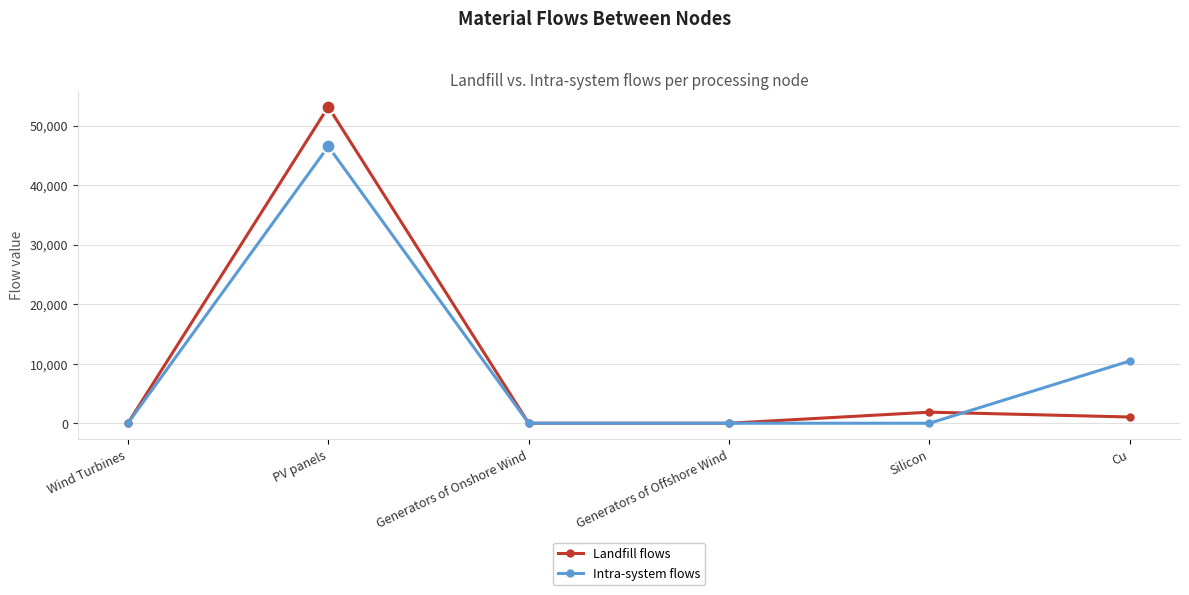

At which category does Landfill flows reach its first local peak?

PV panels